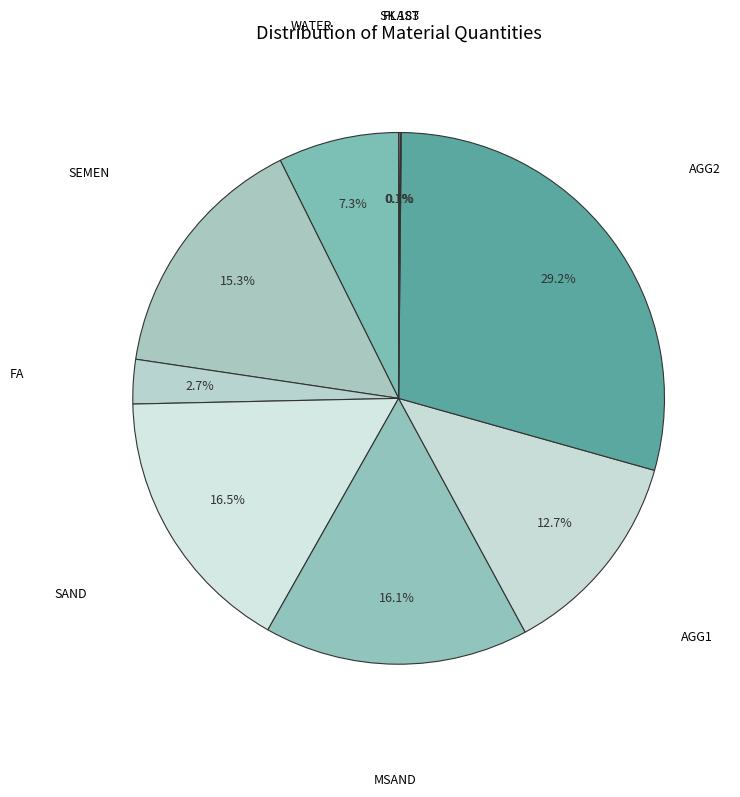

How much of the chart is everything except AGG2?

70.8%